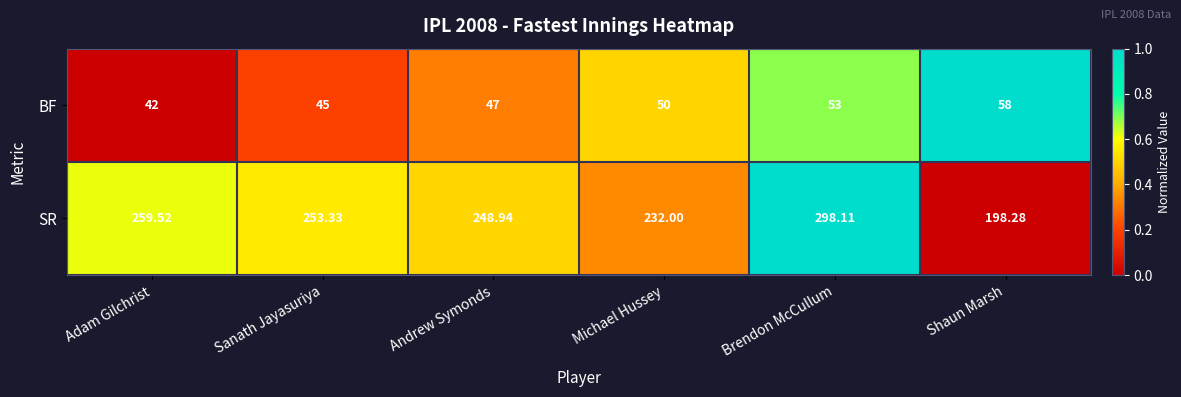

Where is BF nearest to the value 50?

Michael Hussey